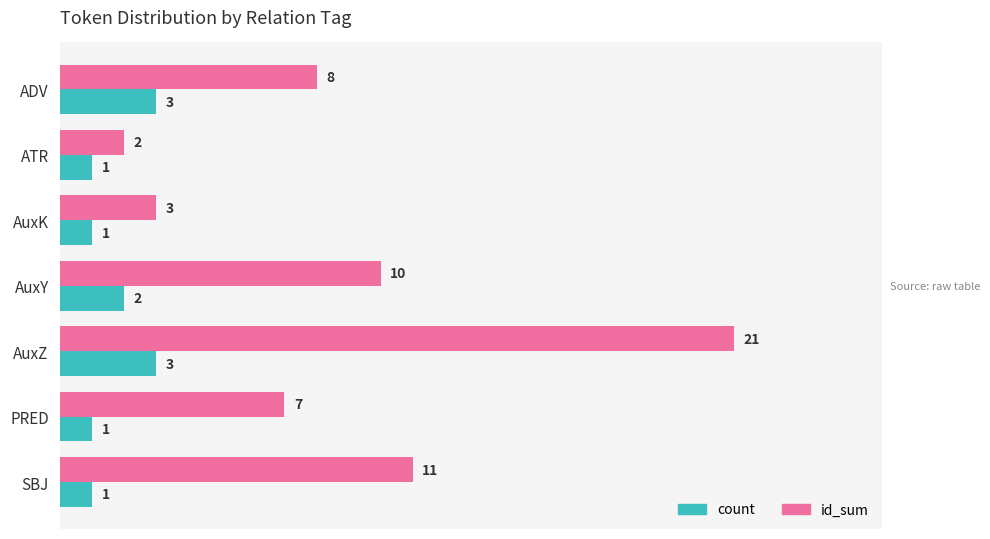

Is the value of id_sum at AuxK greater than the value of count at PRED?

Yes